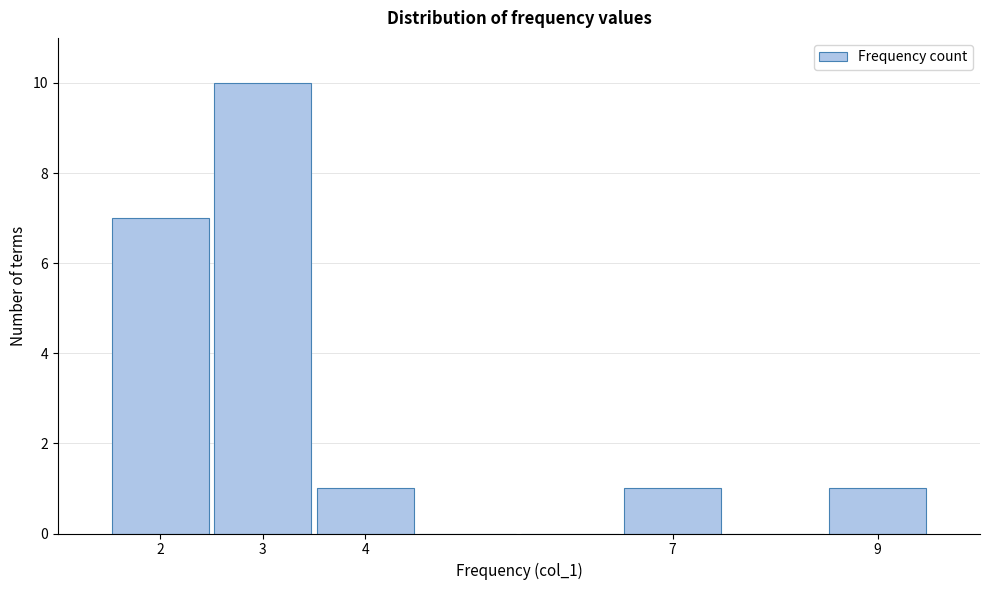

Over which range of the x-axis is the bar tallest?

2.5 to 3.5